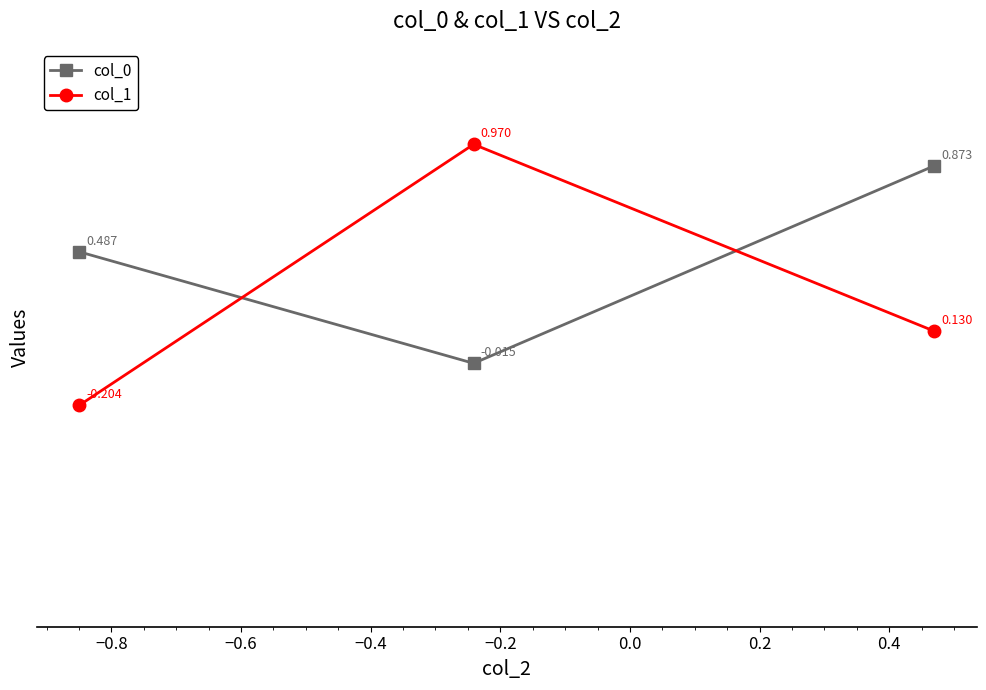

How many values in col_0 are below zero?

1